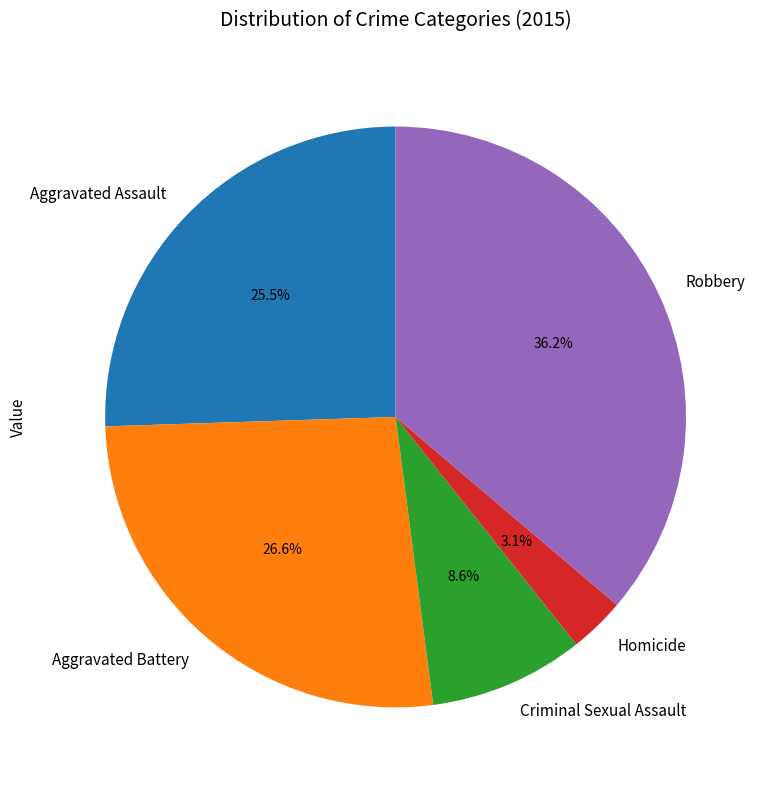

Count the number of slices in the pie.

5